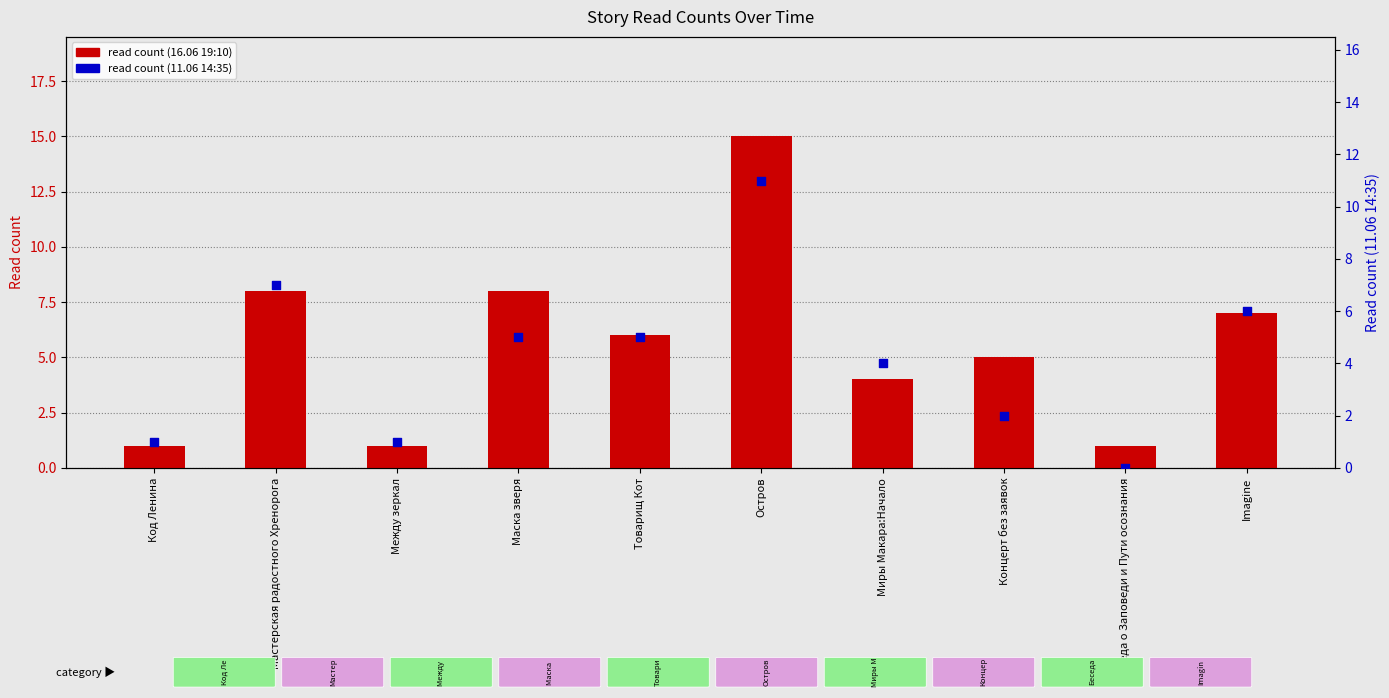

Which series reaches the minimum Y coordinate?

read count (11.06 14:35)